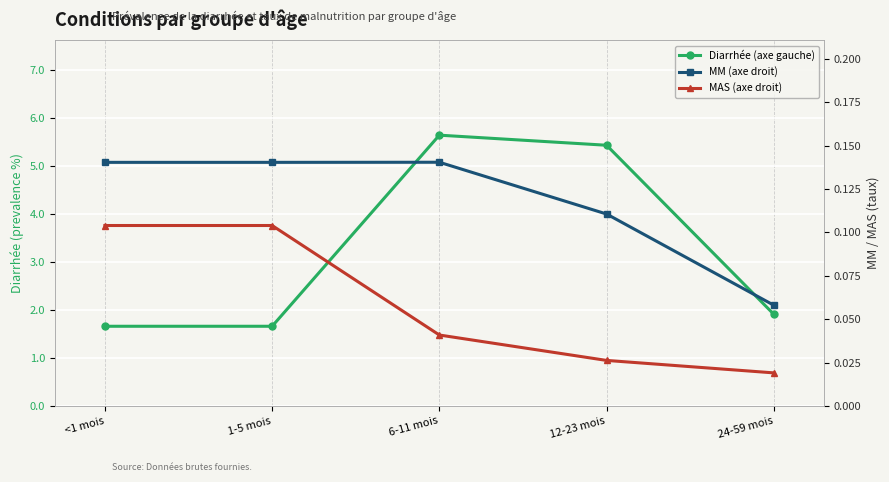

True or false: Diarrhée (axe gauche) has more than 1 points higher than both neighbors.

False